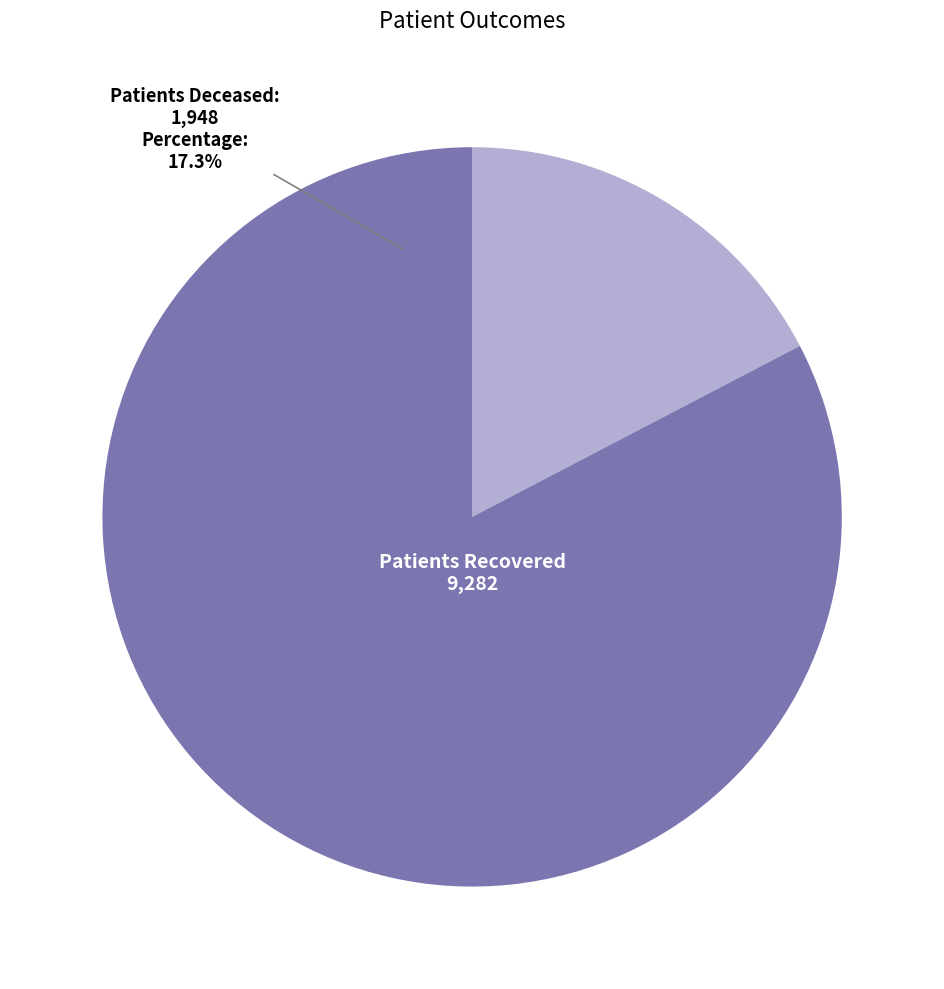

Rank the series by their maximum value, from lowest to highest.

patients_deceased, patients_recovered